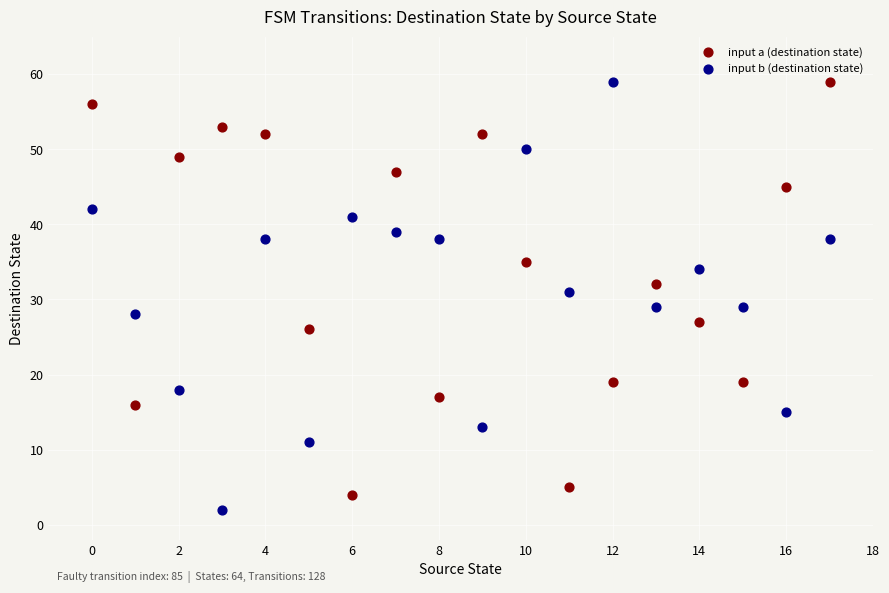

Across all data points, what is the range of Y values (max minus min)?

57